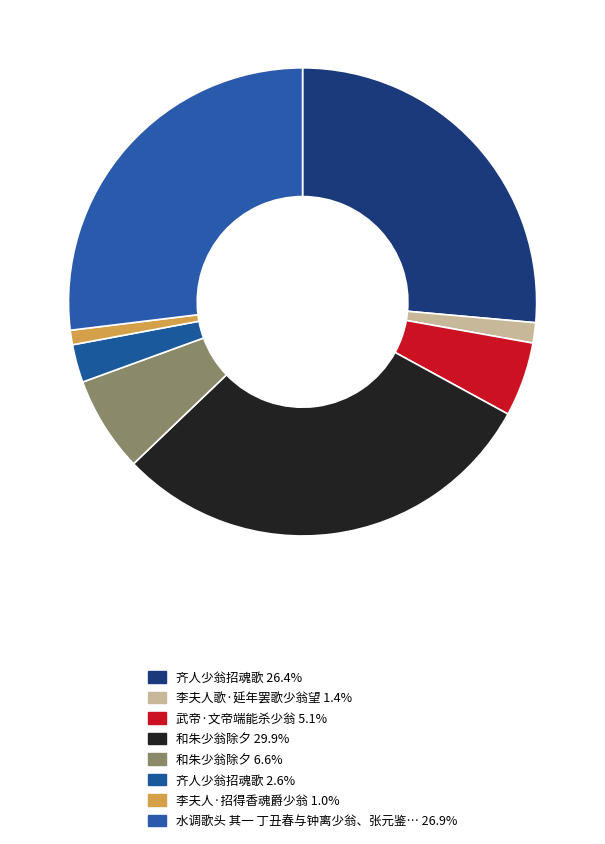

To the nearest percent, what is the average slice percentage?

12%